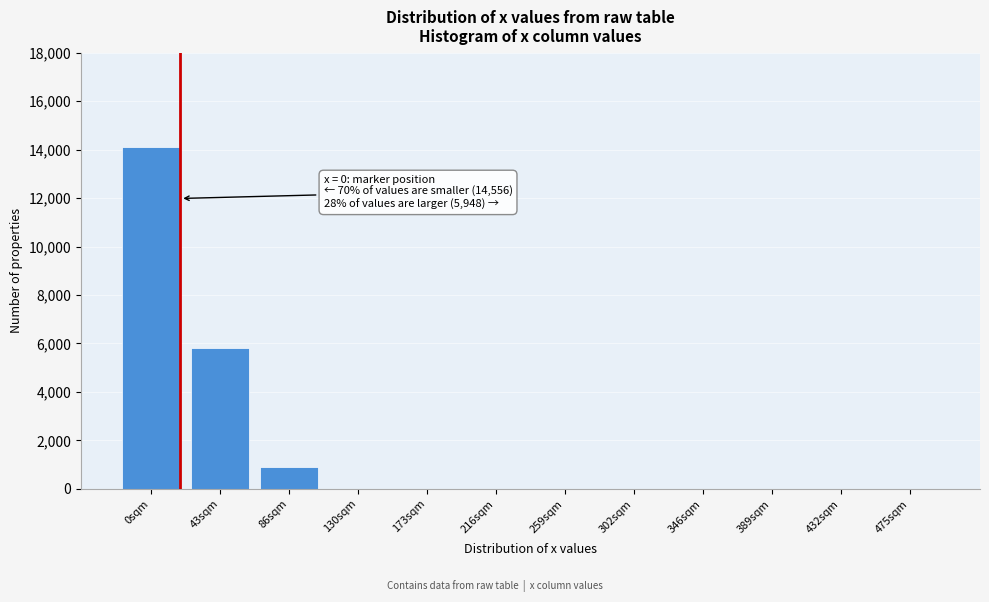

Reading right to left, what are all the values shown in this chart?

475sqm=0	432sqm=0	389sqm=0	346sqm=0	302sqm=0	259sqm=0	216sqm=0	173sqm=0	130sqm=0	86sqm=900	43sqm=5800	0sqm=14100